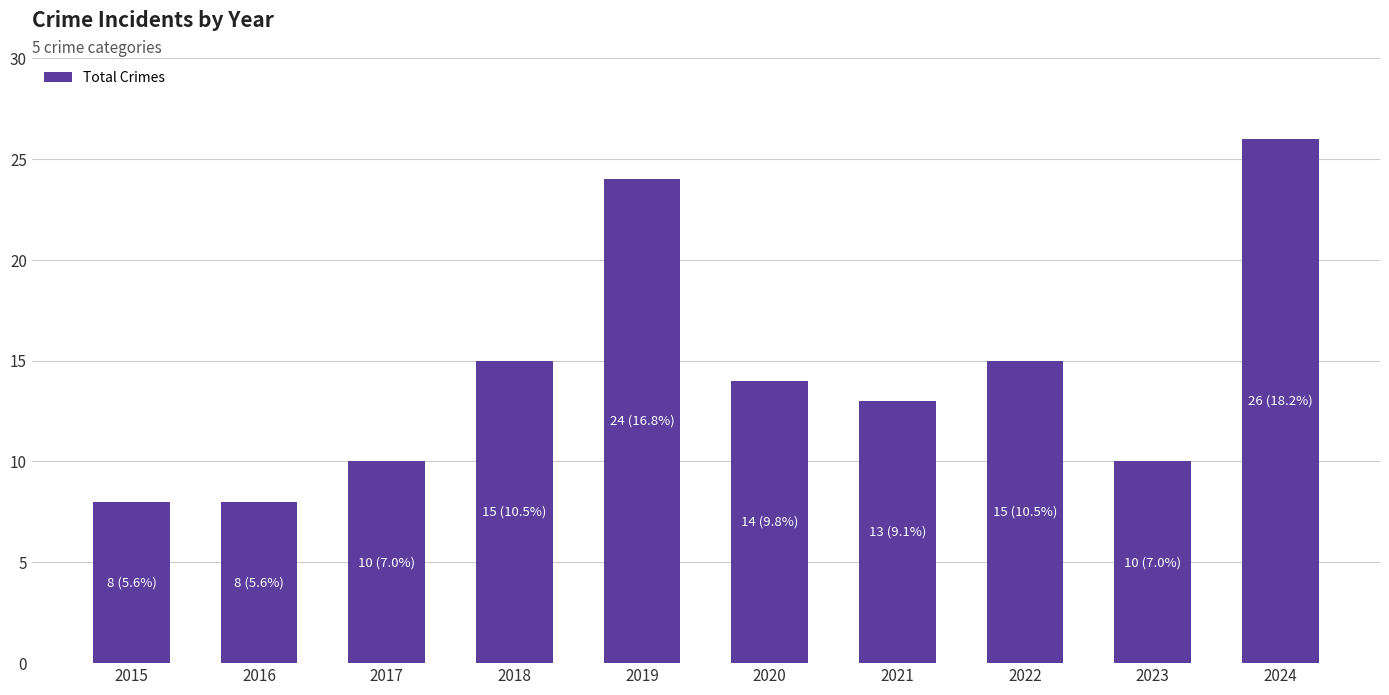

Which has a higher value, 2019 or 2020?

2019